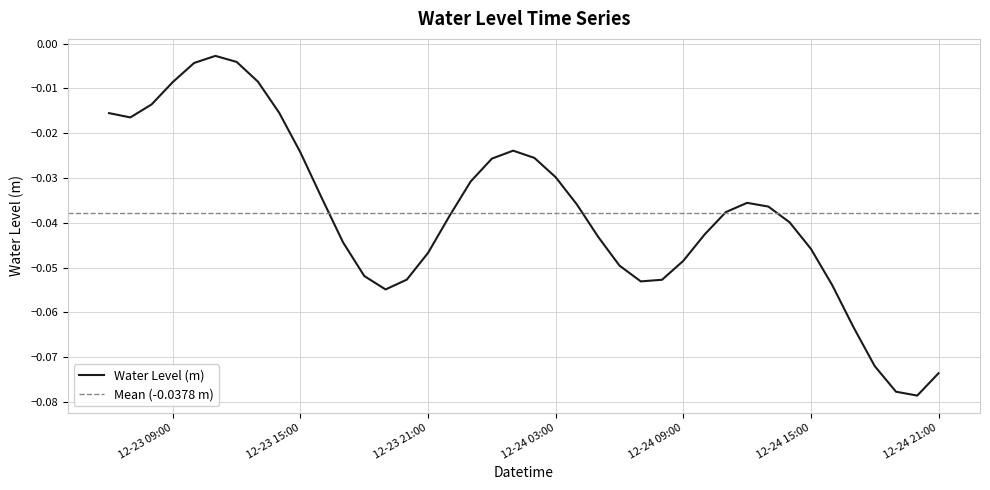

How many lines are shown in the chart?

1